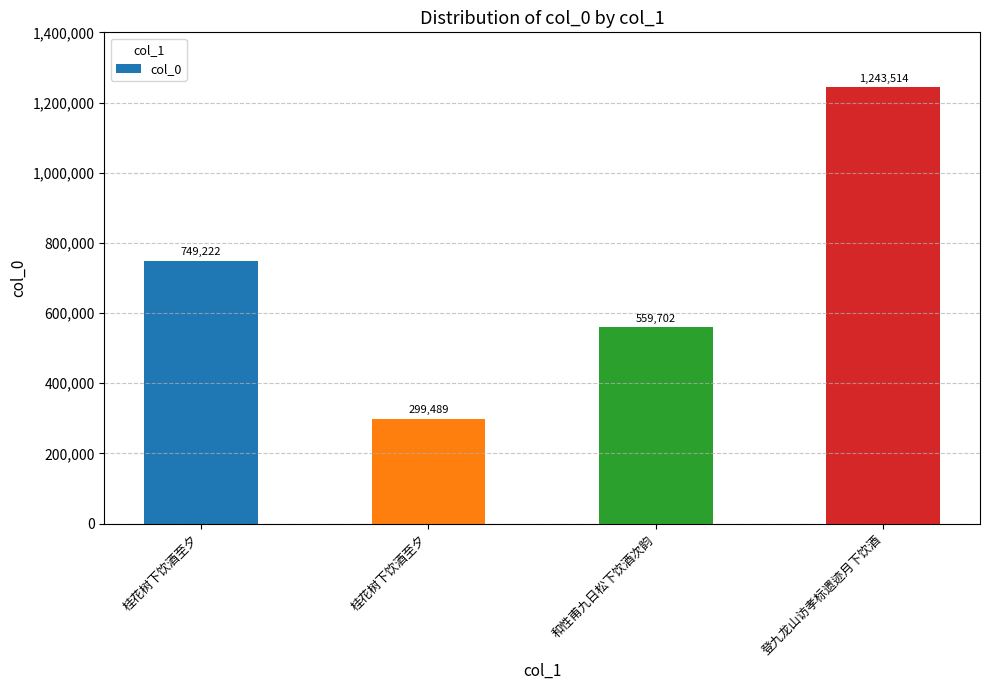

What is the label of the 3rd bar from the right?

桂花树下饮酒至夕